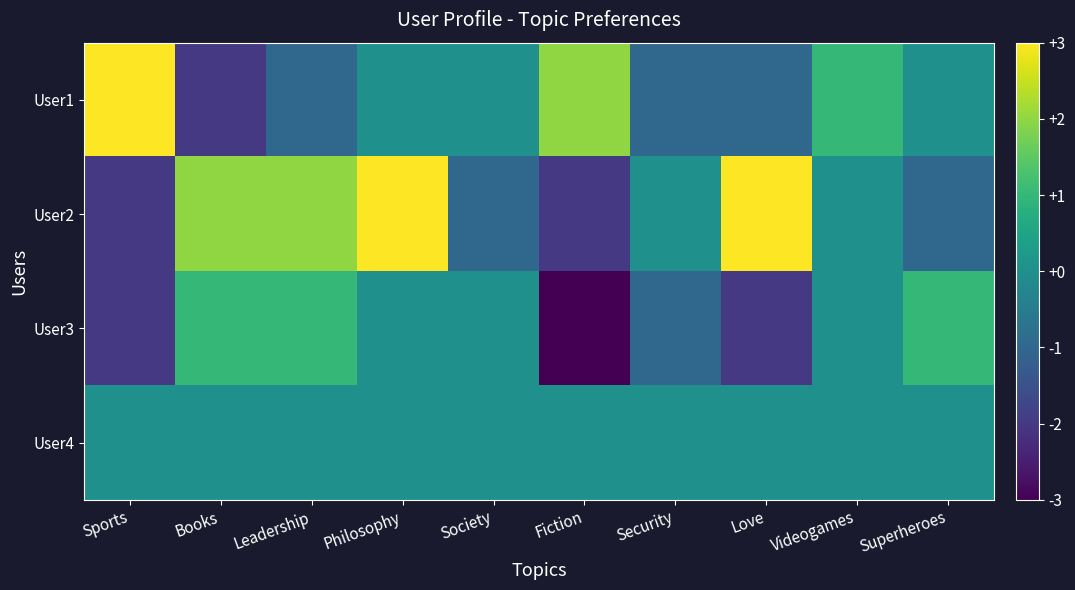

At how many categories does at least one series exceed 1?

6